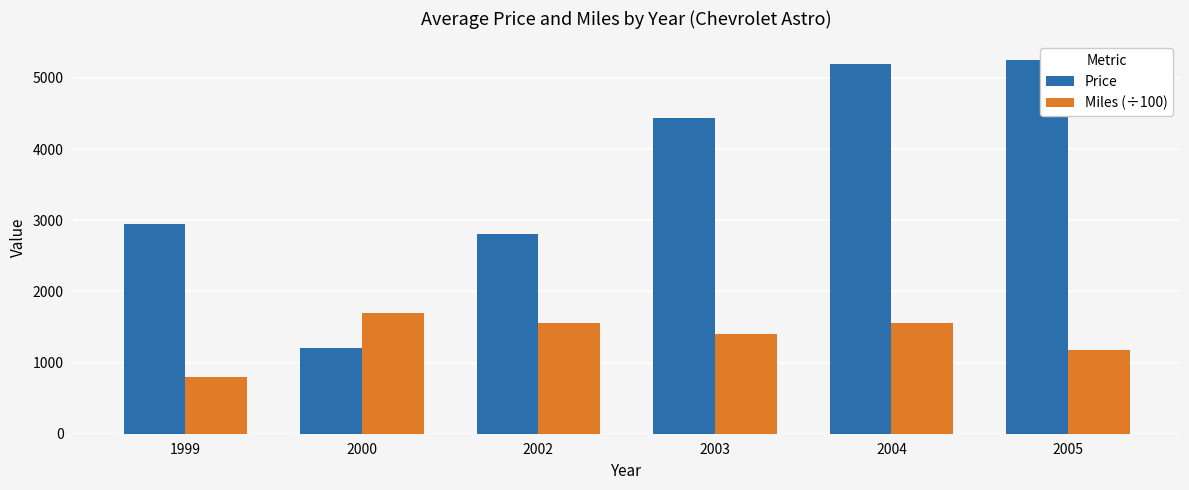

What is the average value of the Miles (÷100) series?

1362.2